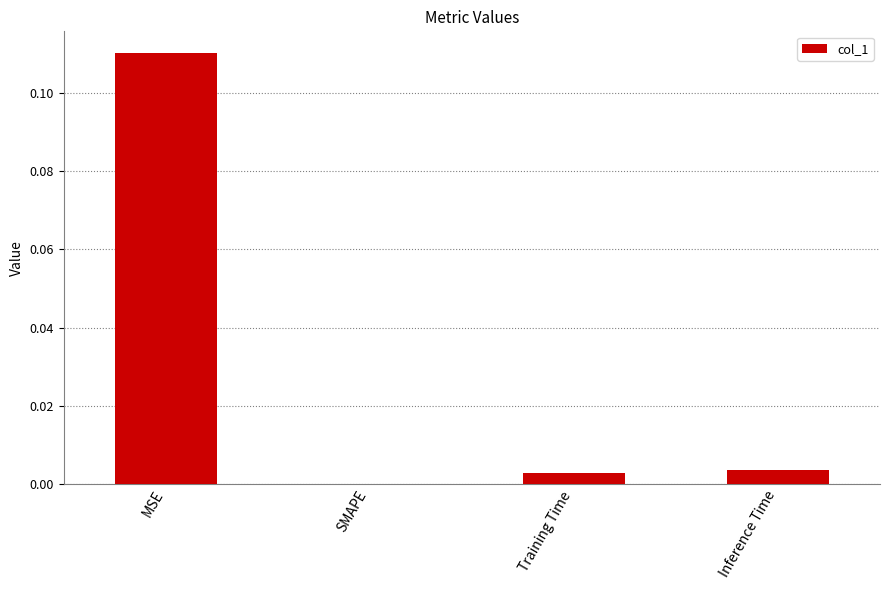

Is it true that the value at SMAPE is -0.1?

False